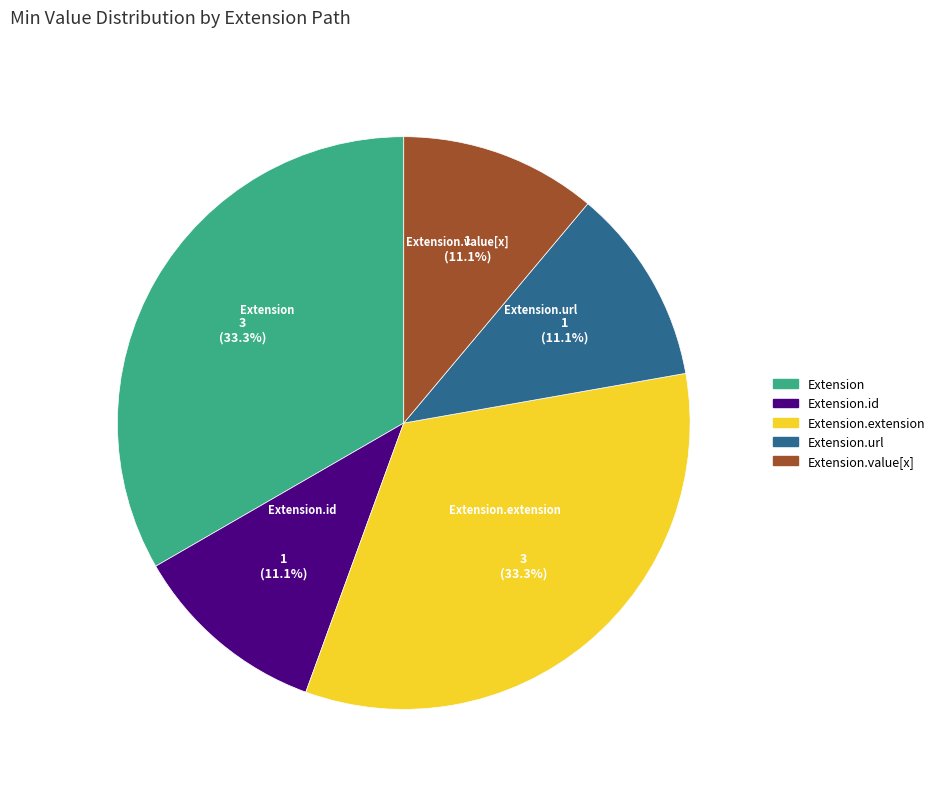

Does any single category account for the majority?

No